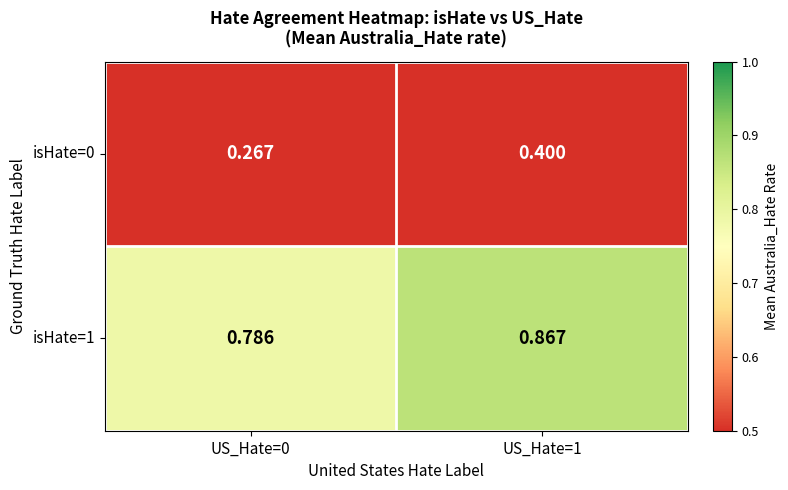

Rank the series at US_Hate=0 from lowest to highest value.

isHate=0, isHate=1